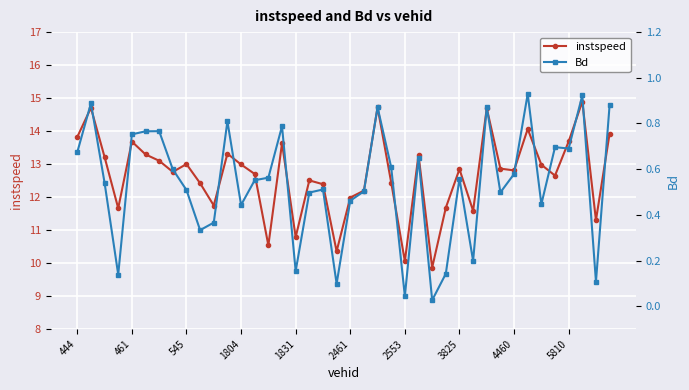

How many interior local peaks does the instspeed series have?

12